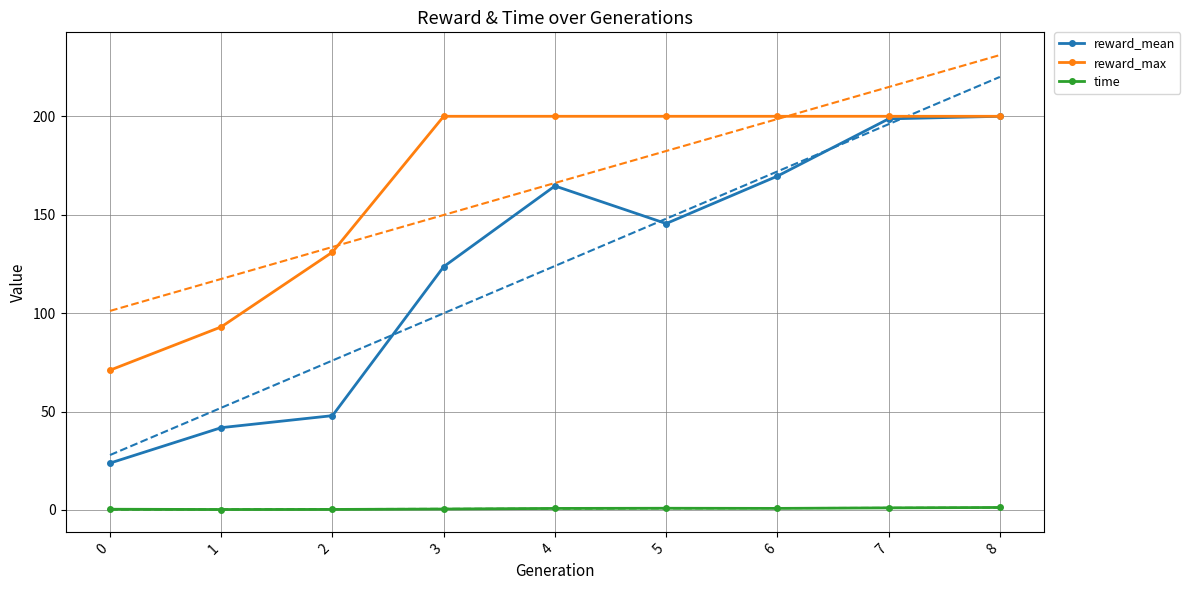

What is the minimum value shown in the chart?

0.2